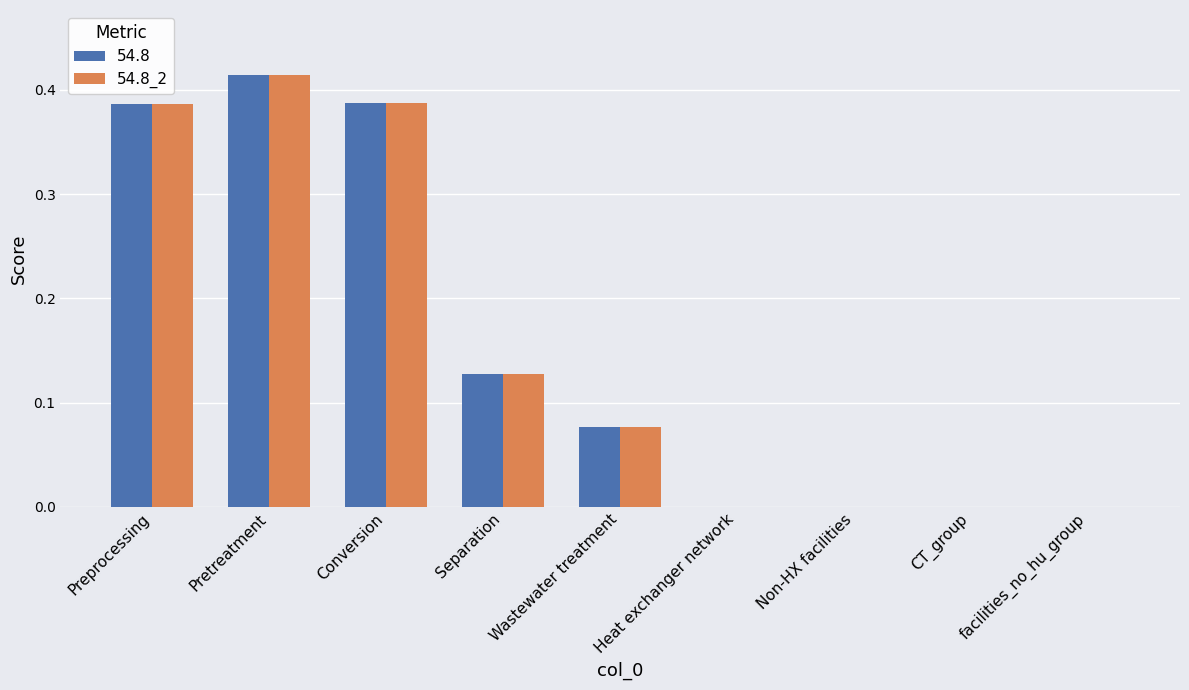

What is the sum of all 54.8 values?

1.4